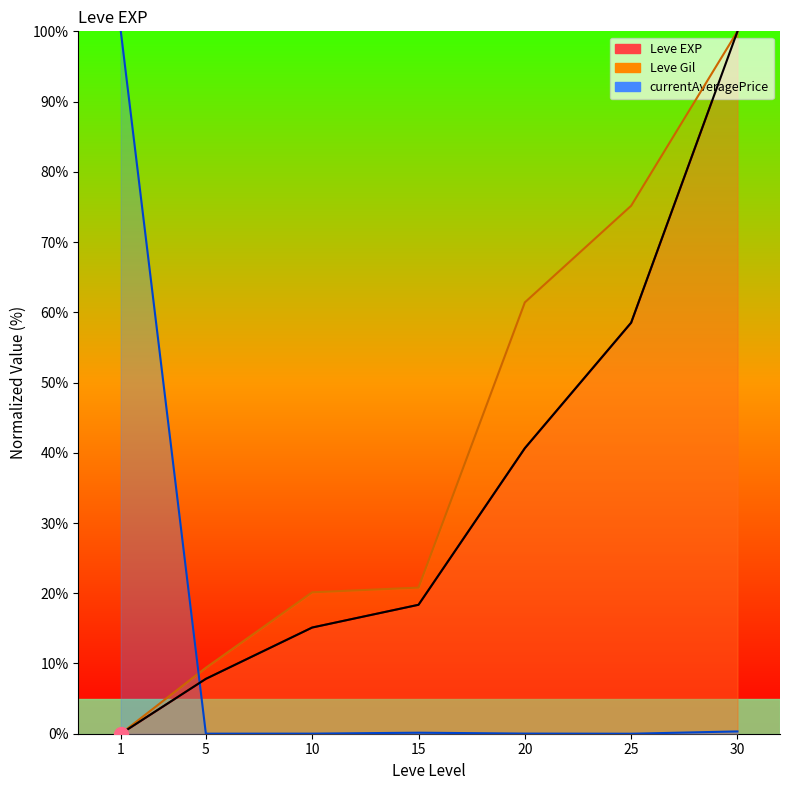

How many values are above zero?

6